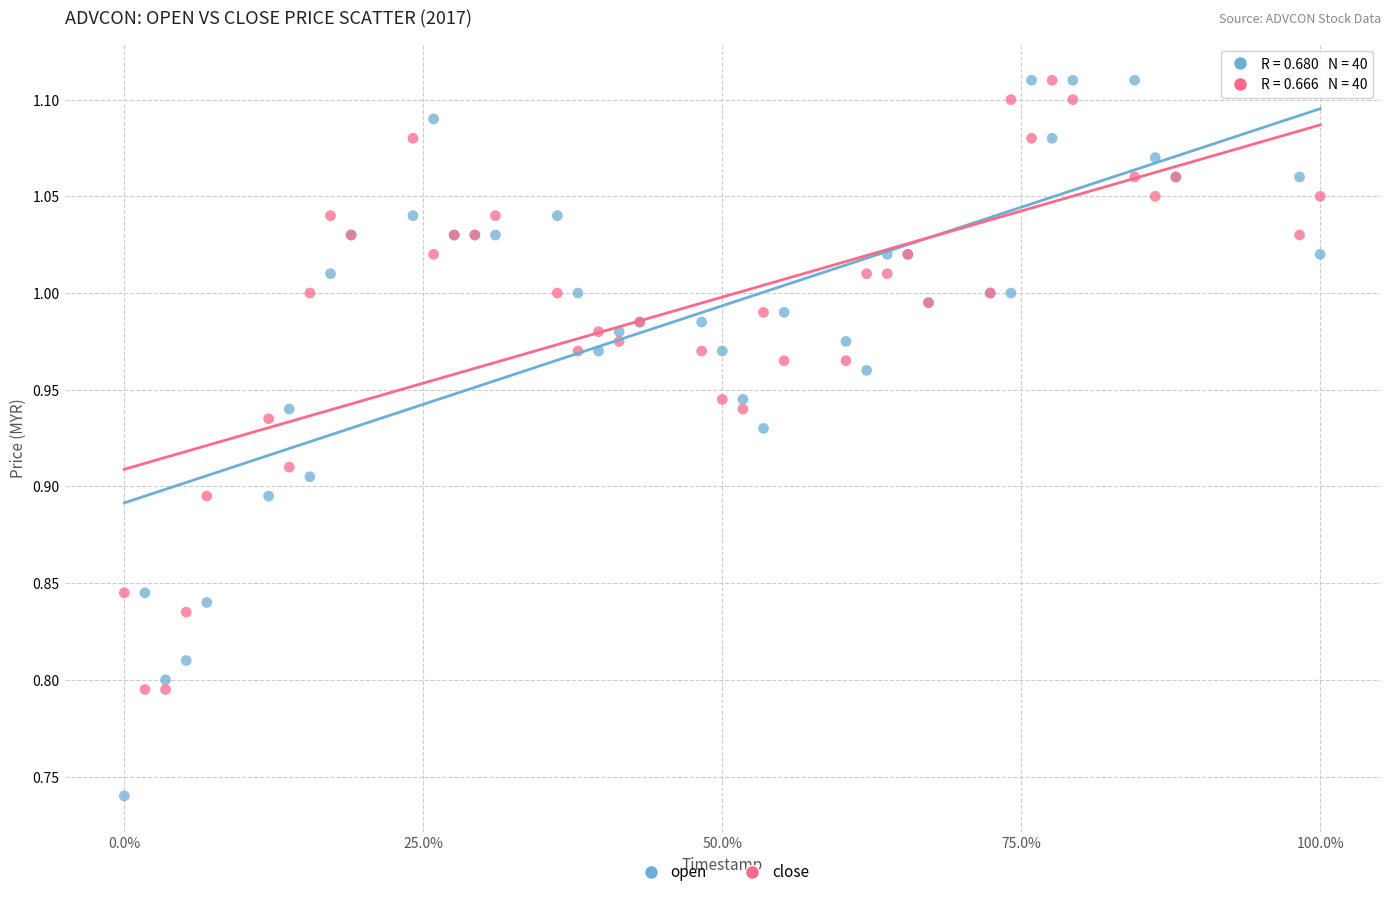

What are all the series names shown in the legend?

open, close